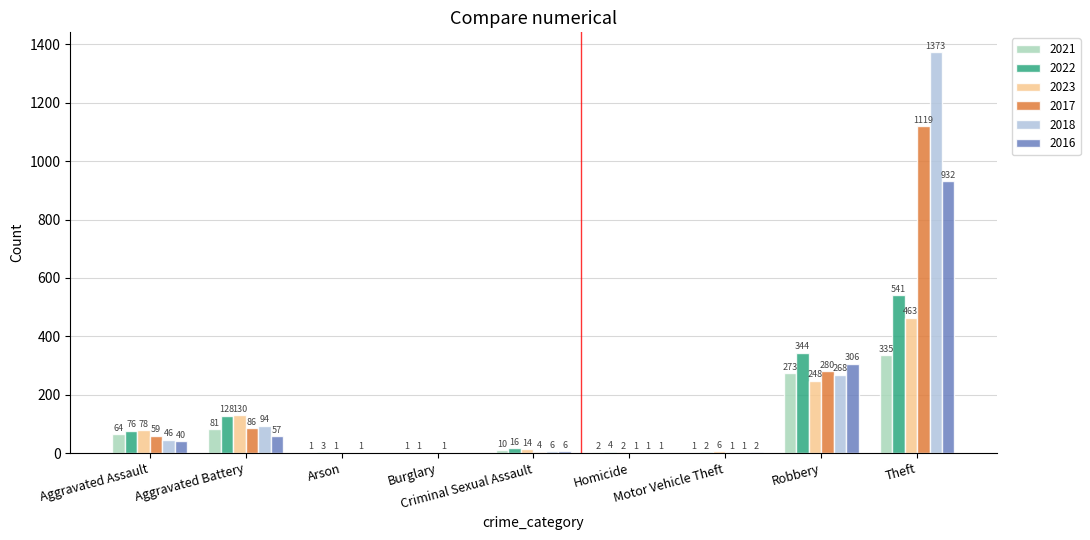

At which label does 2021 reach its peak?

Theft